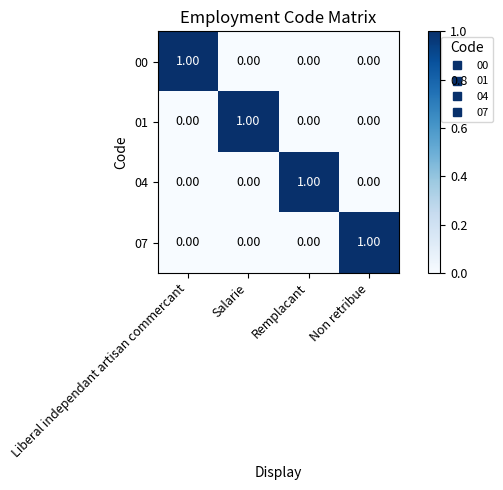

At how many categories does at least one series exceed 0?

4